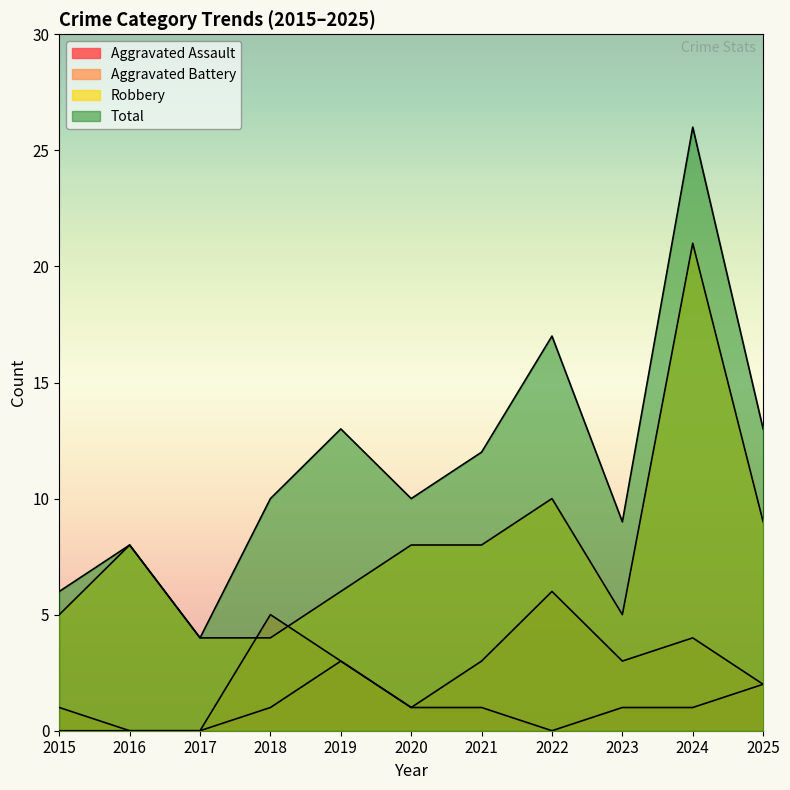

At which label does Robbery first exceed 8?

2022